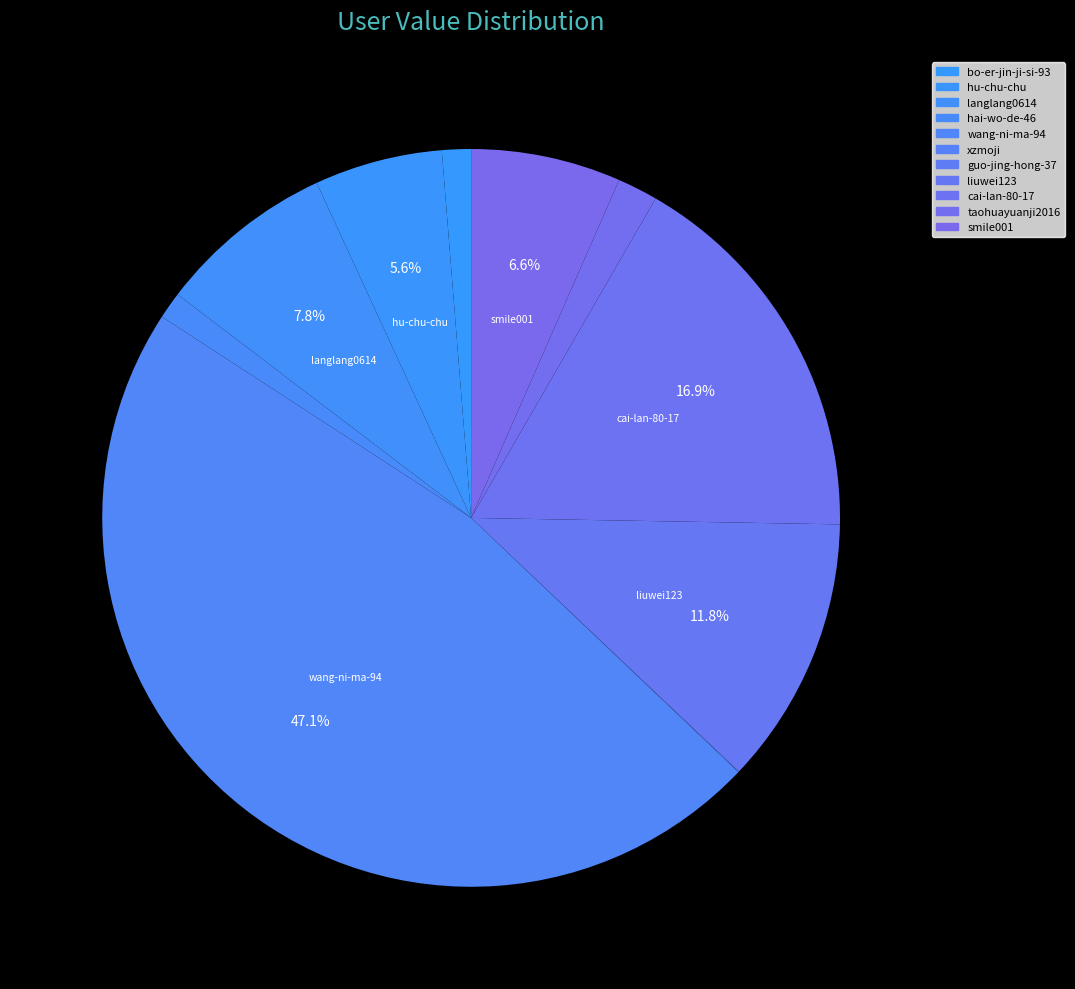

How many segments does this pie chart have?

11